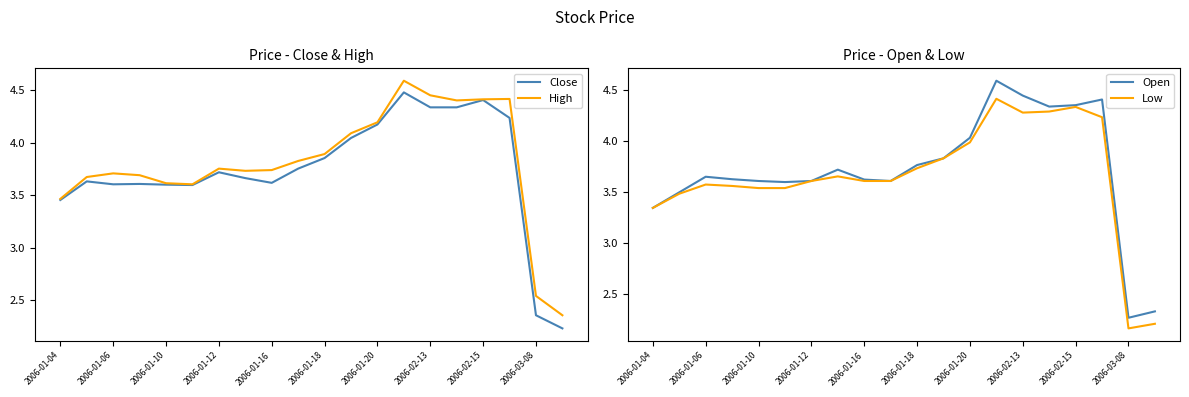

What is the value of the Open point at the 8th from the left?

3.7